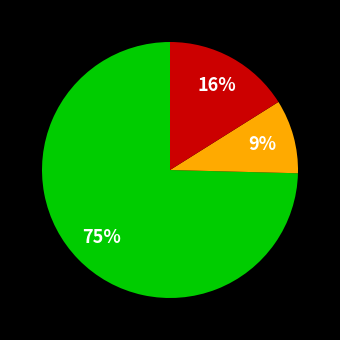

To the nearest percent, what is the average slice percentage?

33%